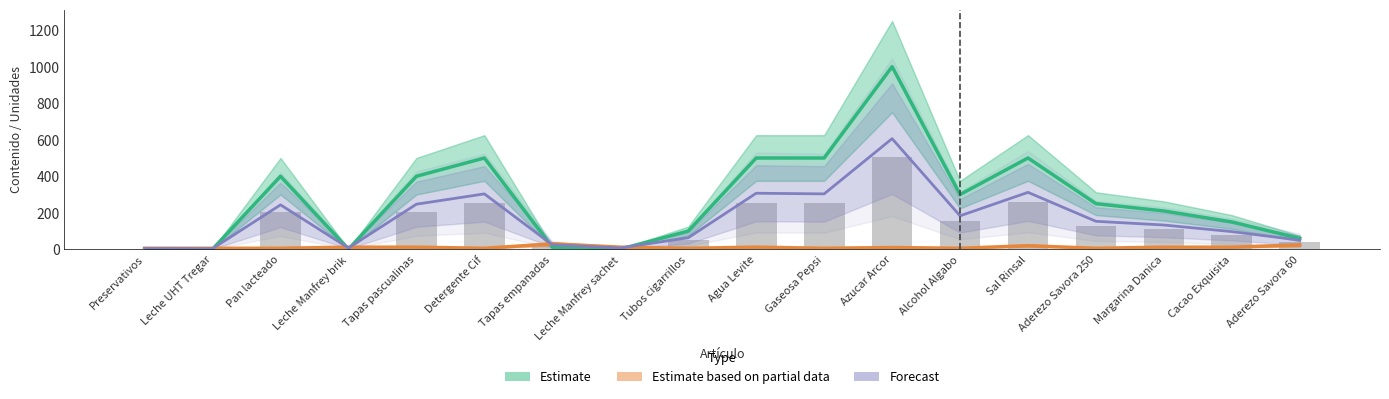

What are all the series names shown in the legend?

Estimate, Estimate based on partial data, Forecast